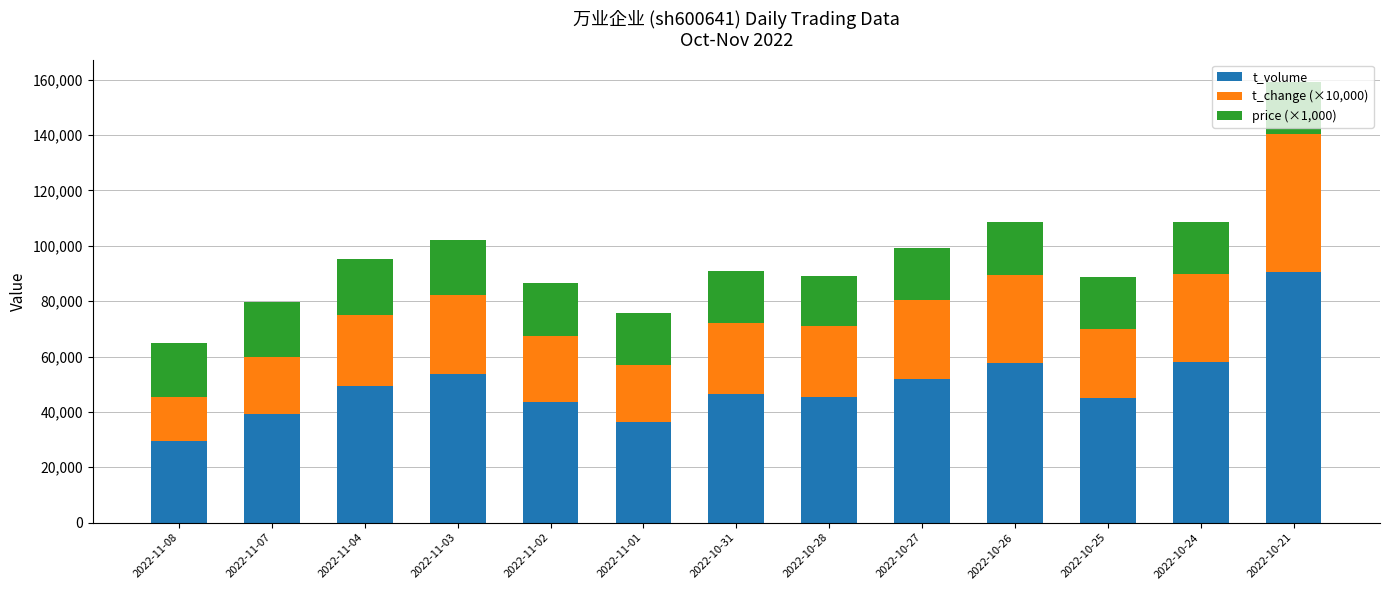

At which category is the sum across all series the highest?

2022-10-21